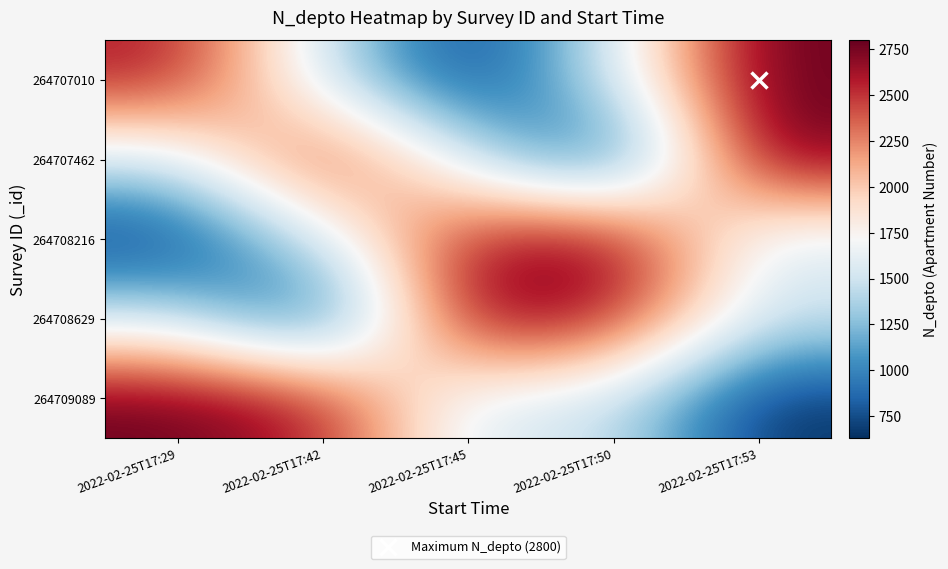

At how many categories does at least one series exceed 1017?

5